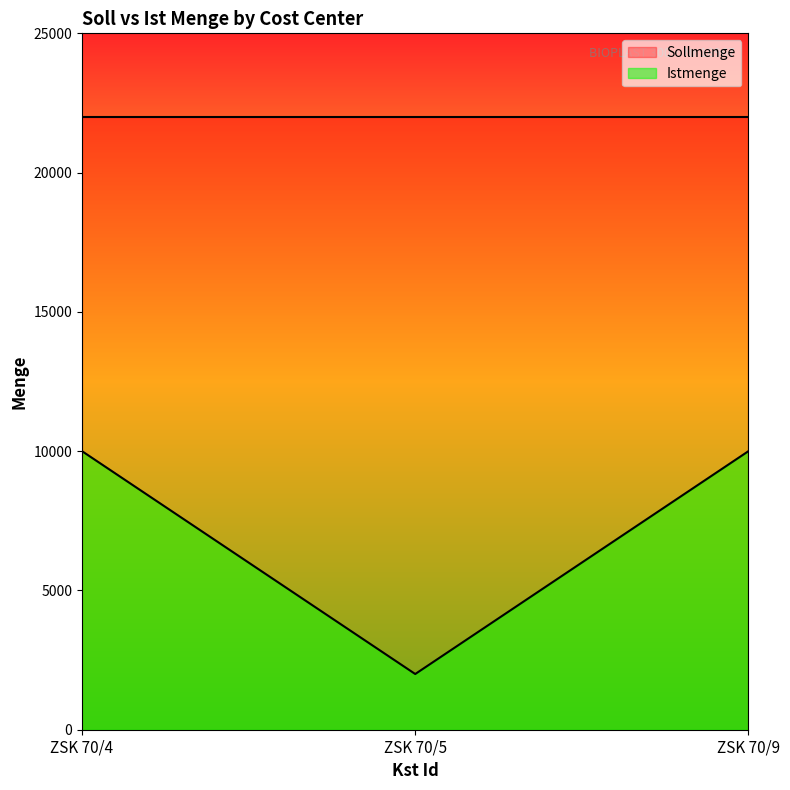

What is the difference between the maximum and minimum values?

8000